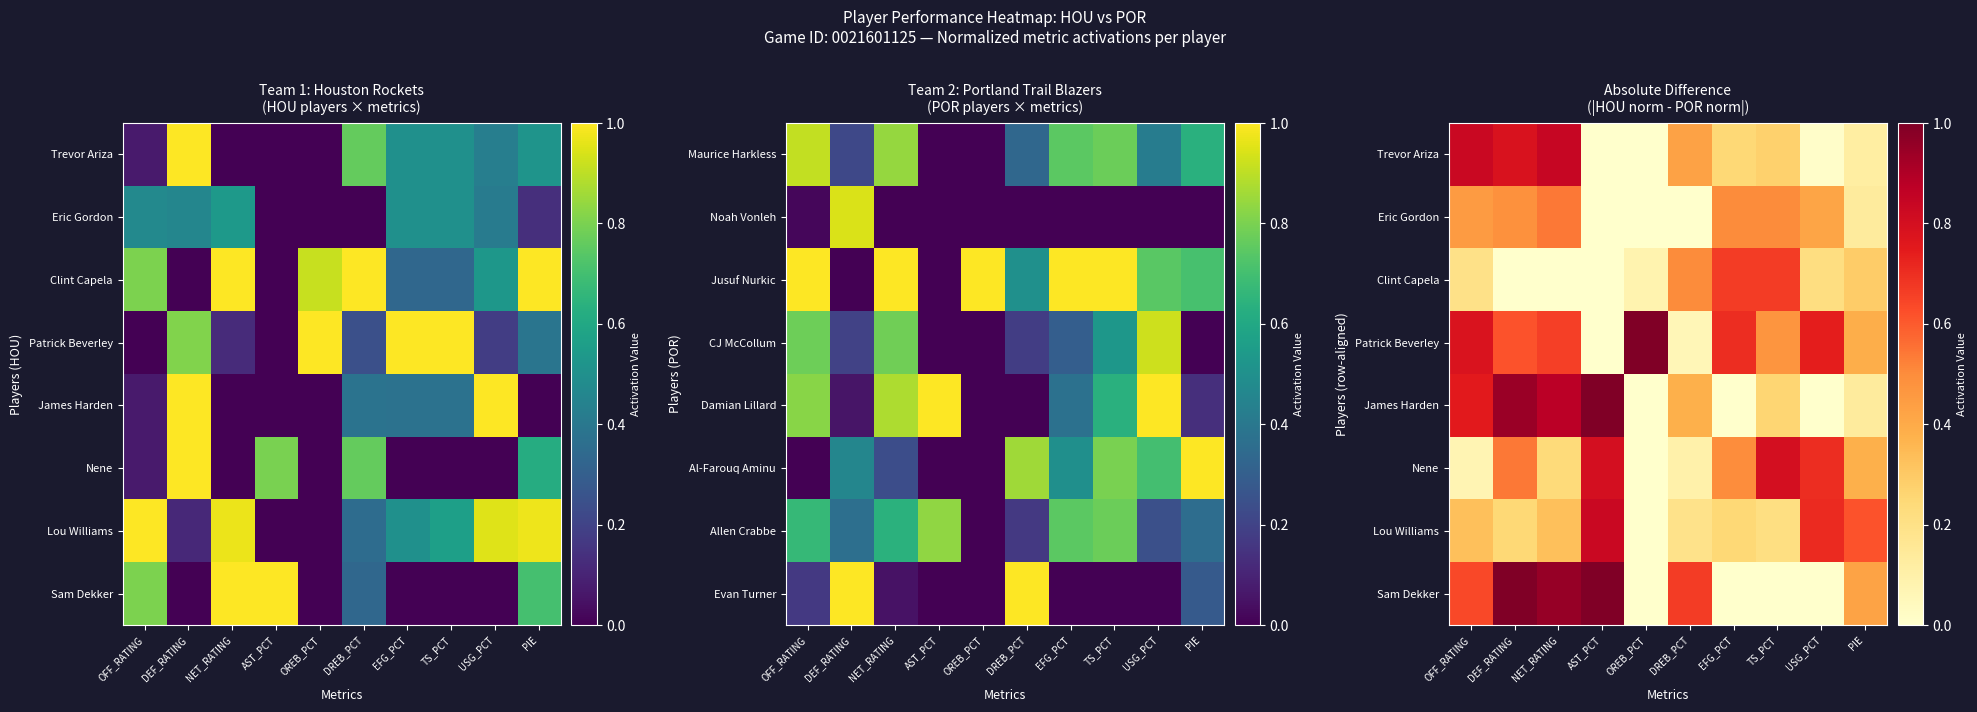

How many data points does each series have?

10